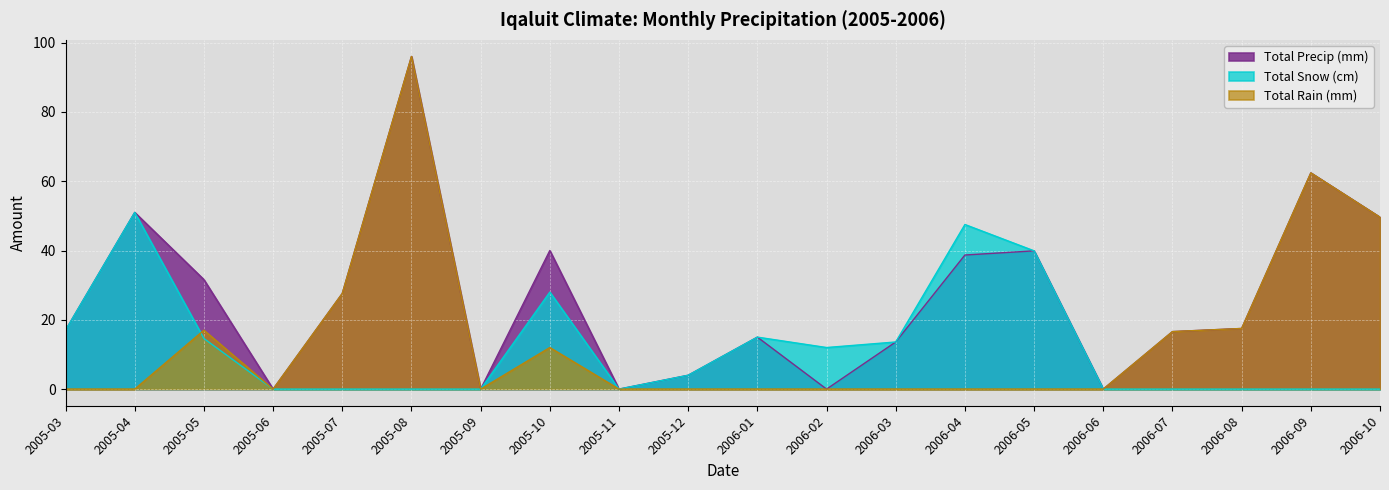

What is the maximum value shown in the chart?

96.0